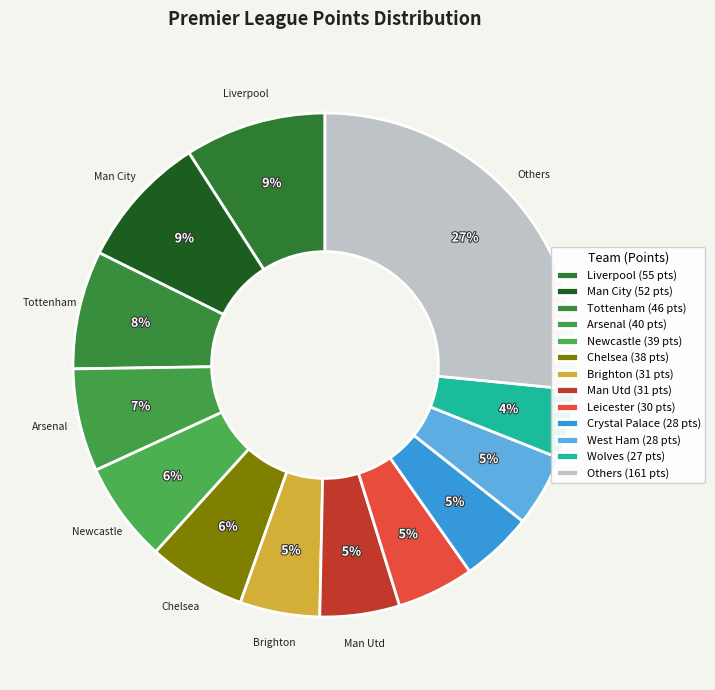

Count the number of slices in the pie.

13